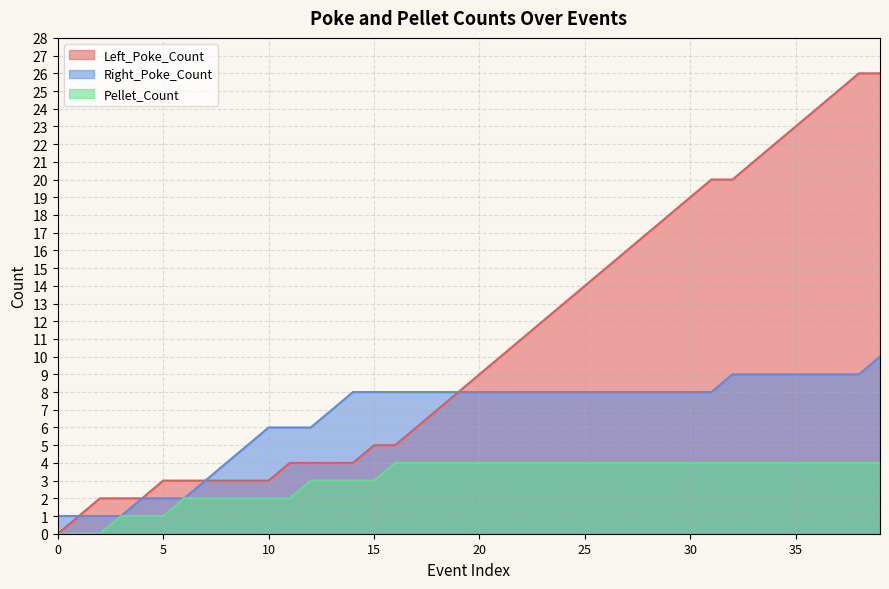

Which series has the widest spread of values?

Left_Poke_Count